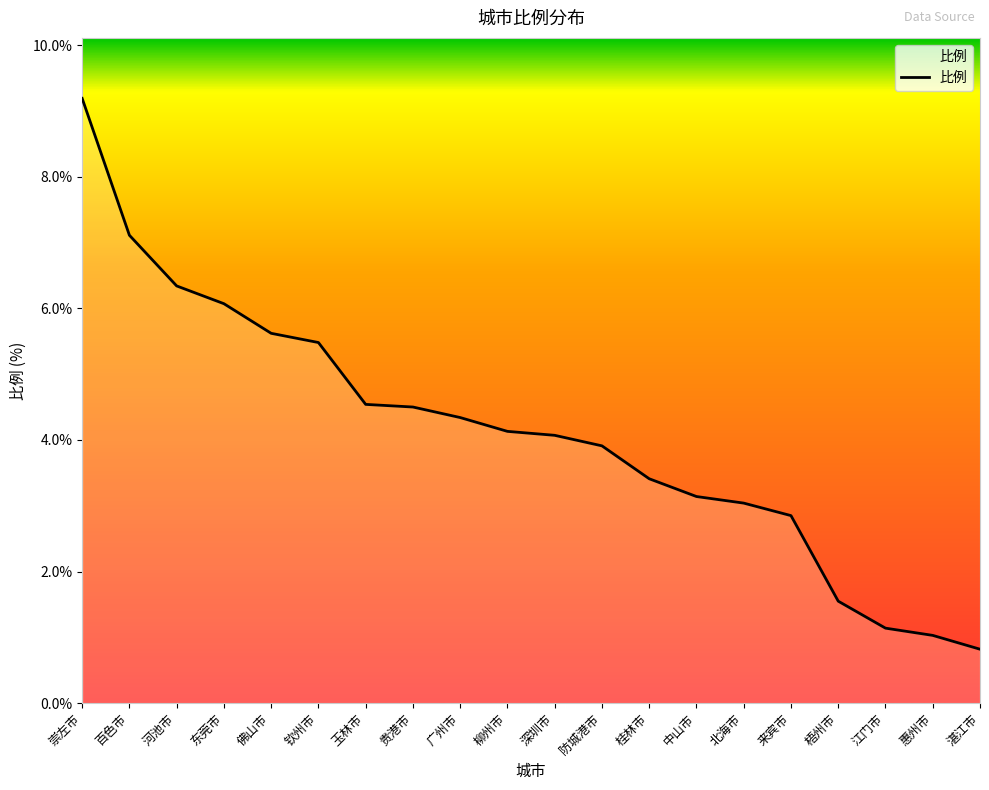

Between 河池市 and 江门市, which is larger?

河池市